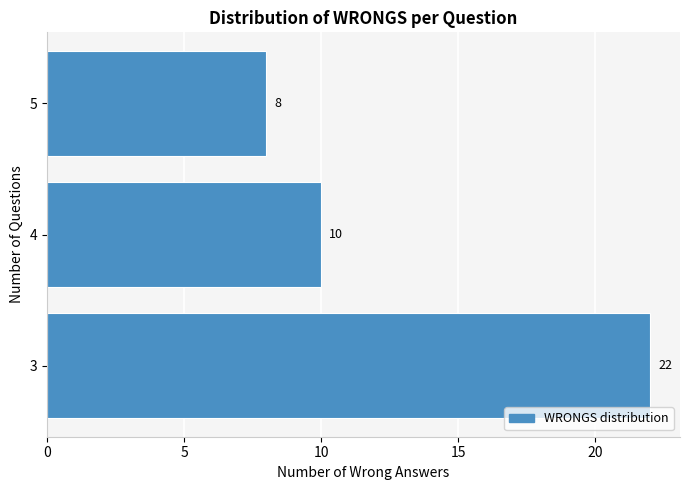

Reading bottom to top, what are all the values shown in this chart?

22	10	8